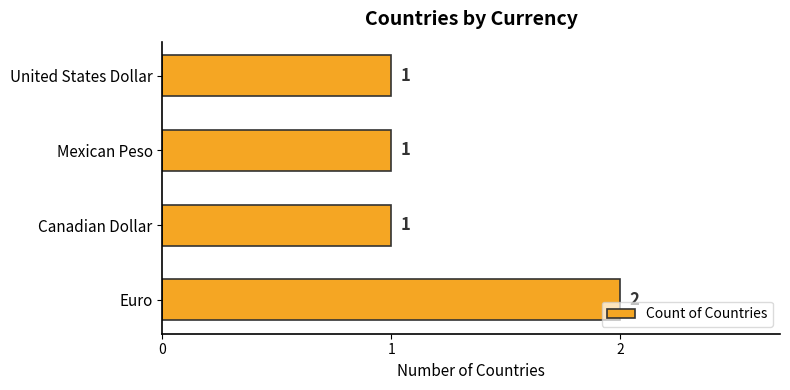

Is it true that the value at United States Dollar is 1?

True